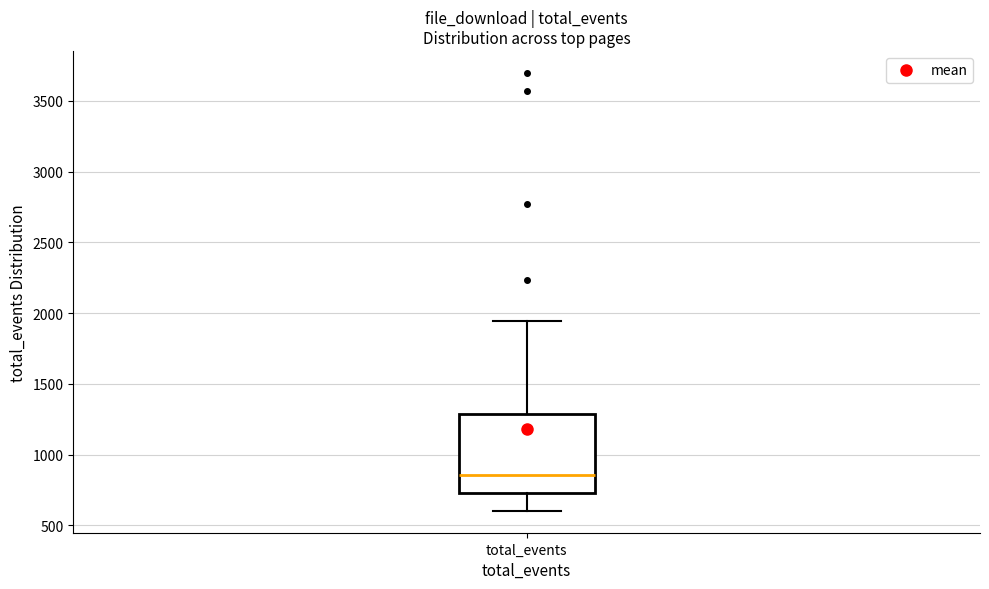

Where is the upper edge of the box for total_events on the y-axis? The values are not printed on the chart, so give them approximately, as read against the axis.

1300